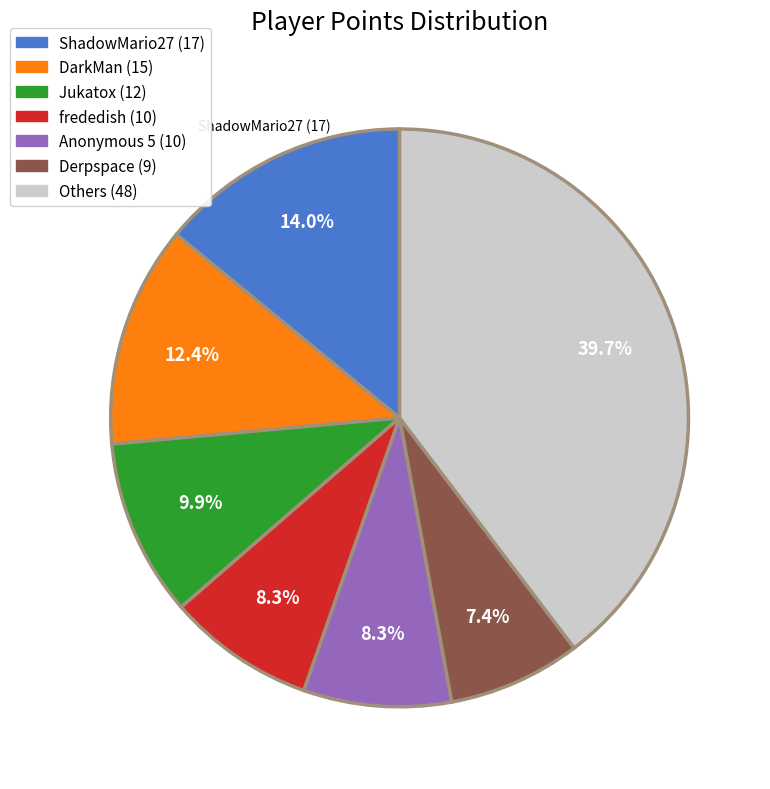

Is there any slice that represents more than half of the pie?

No